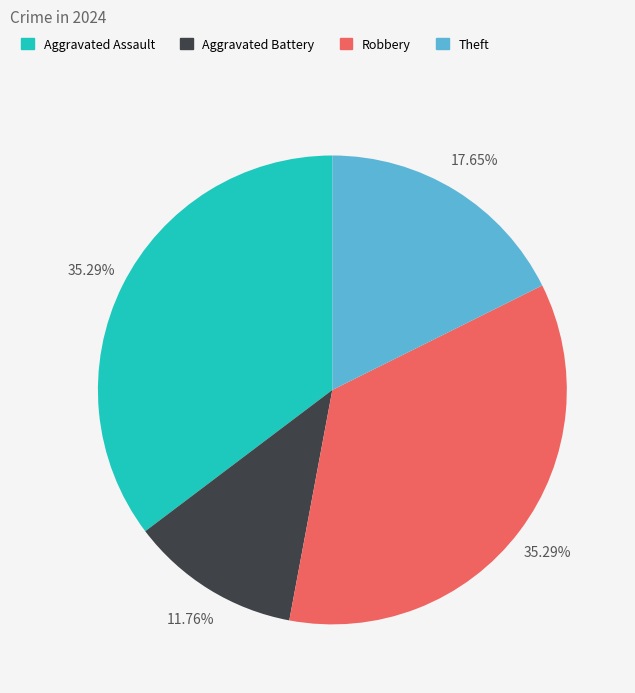

To the nearest percent, what percentage of the pie is Robbery?

35%